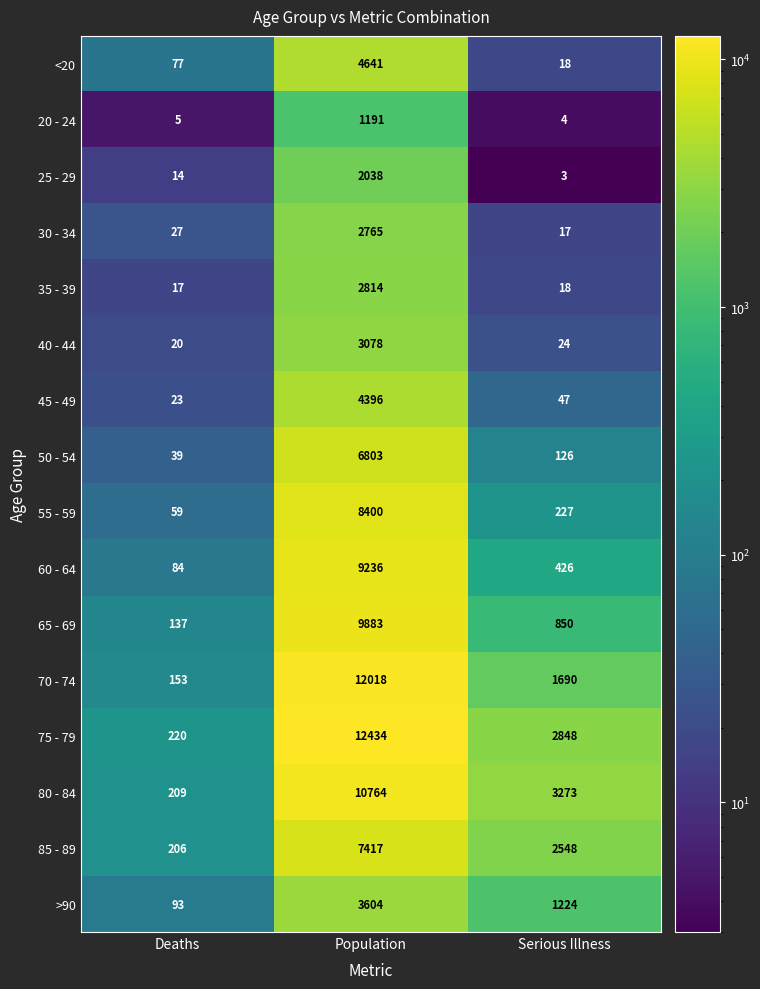

The value of 75 - 79 at Deaths is 119. True or false?

False